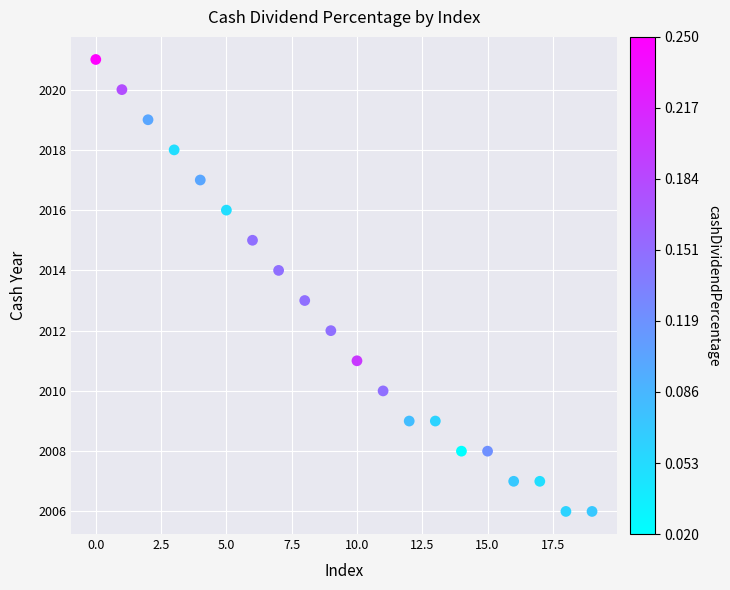

What is the range of Y values (max minus min)?

15